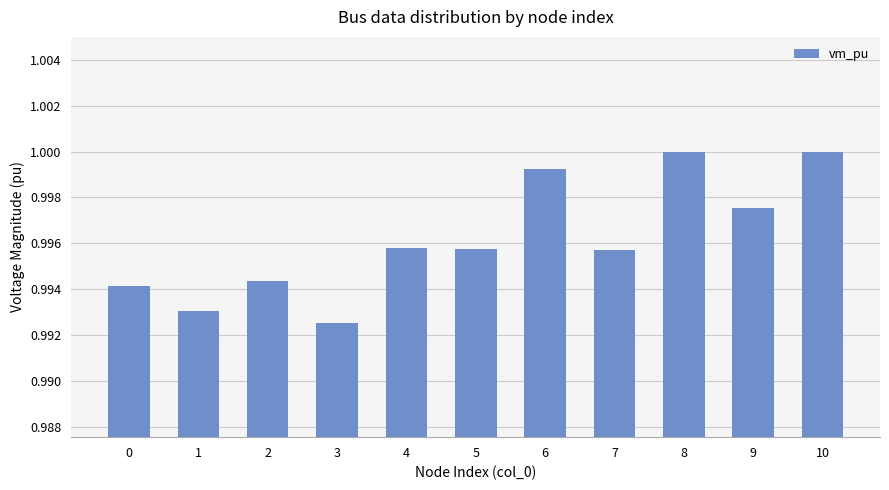

Which has a higher value, 6 or 5?

6